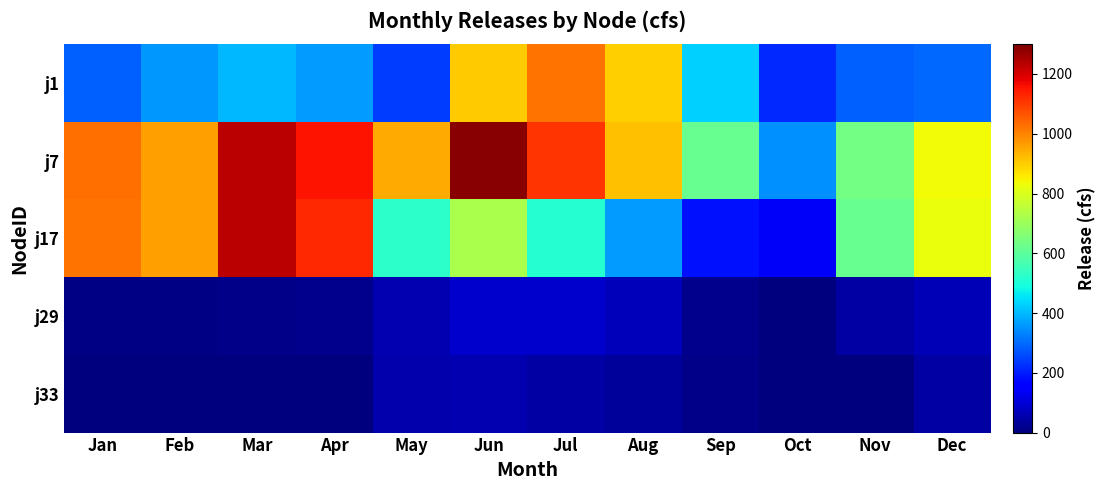

Which has a higher value, Aug or Dec?

Aug